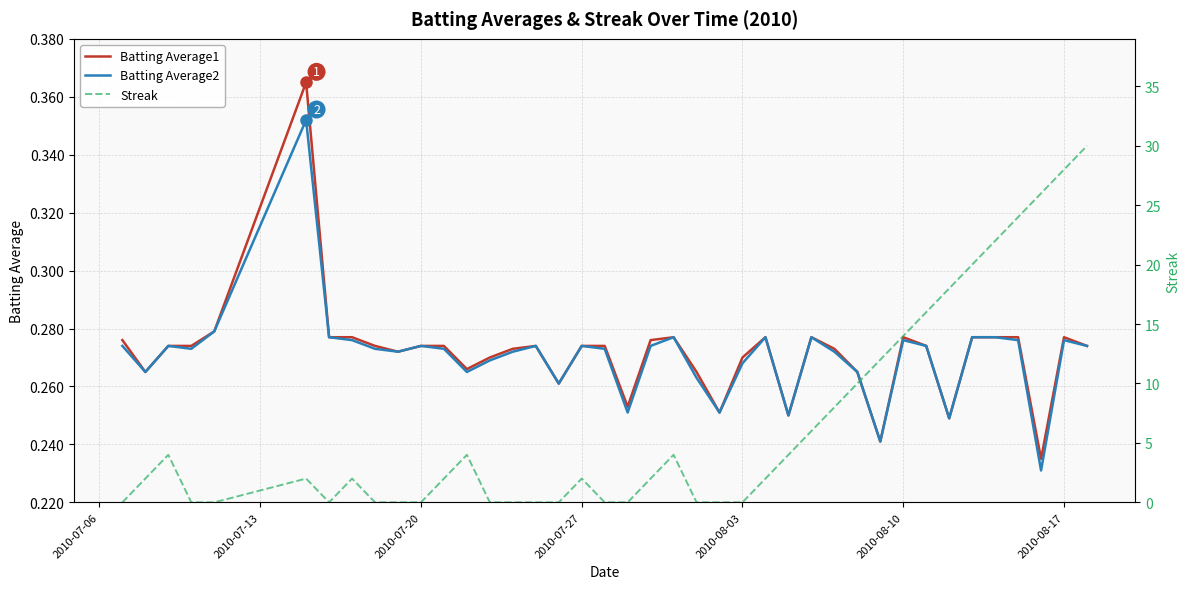

What are all the series names shown in the legend?

Batting Average1, Batting Average2, Streak